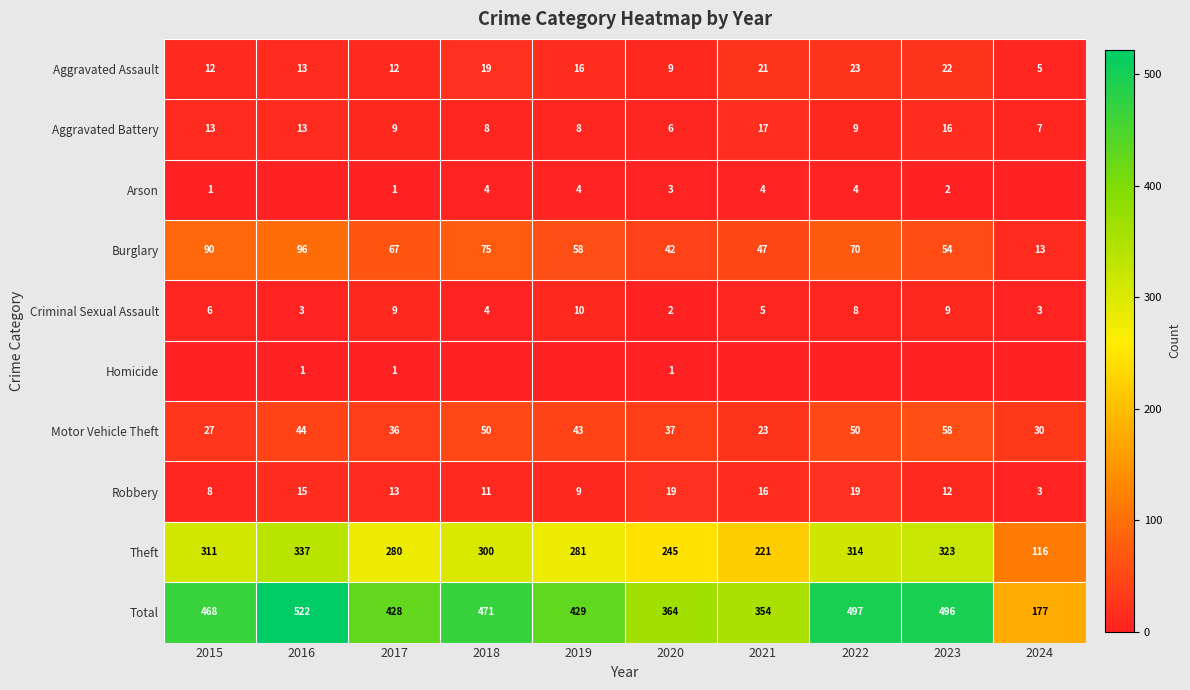

What is the average value of the Criminal Sexual Assault series?

6